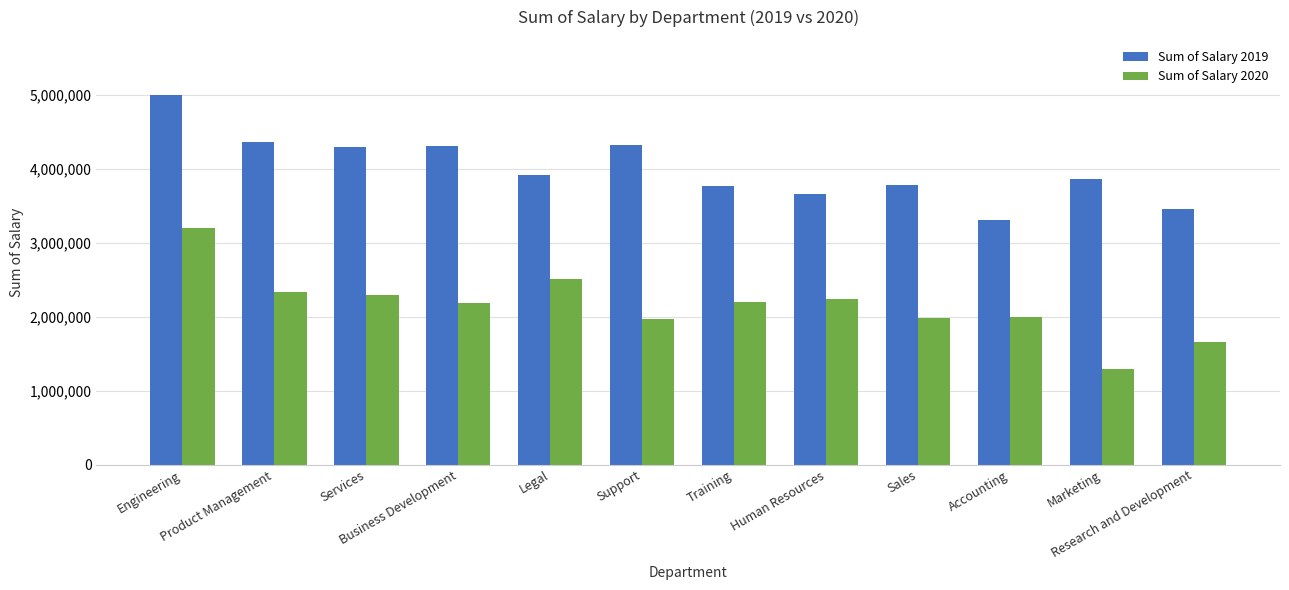

What is the difference between the maximum and second lowest values in the Sum of Salary 2019 series?

1542599.4